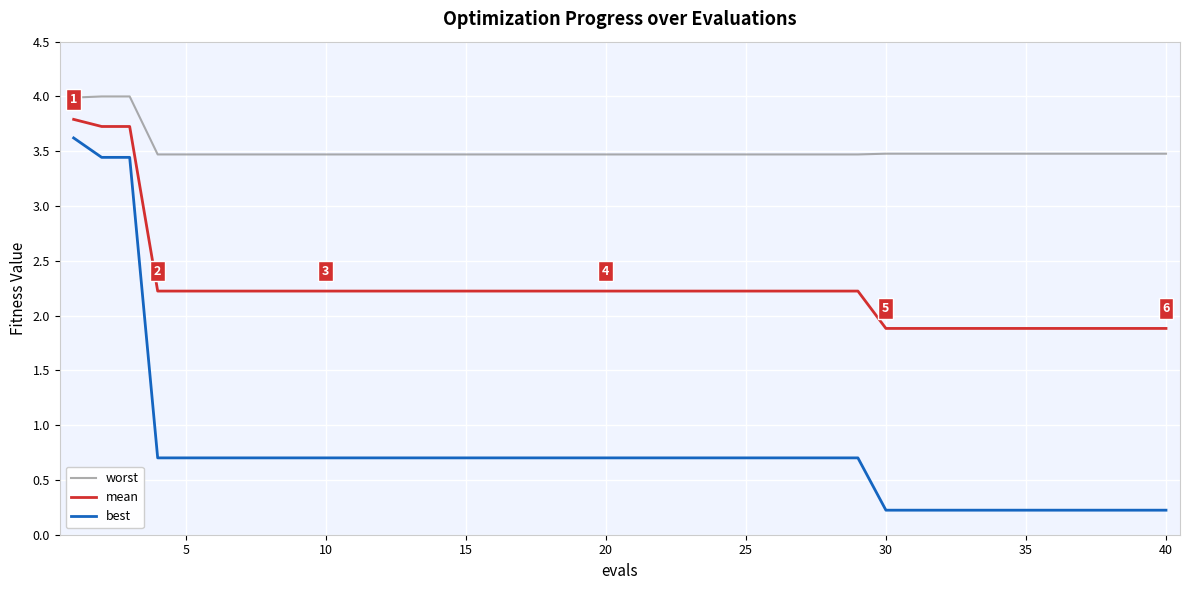

What is the greatest value displayed?

4.0